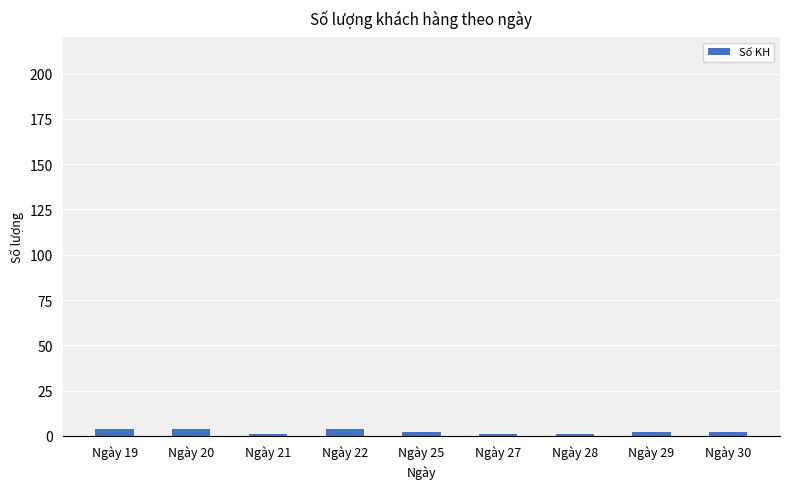

Is it true that the value at Ngày 21 is 1?

True